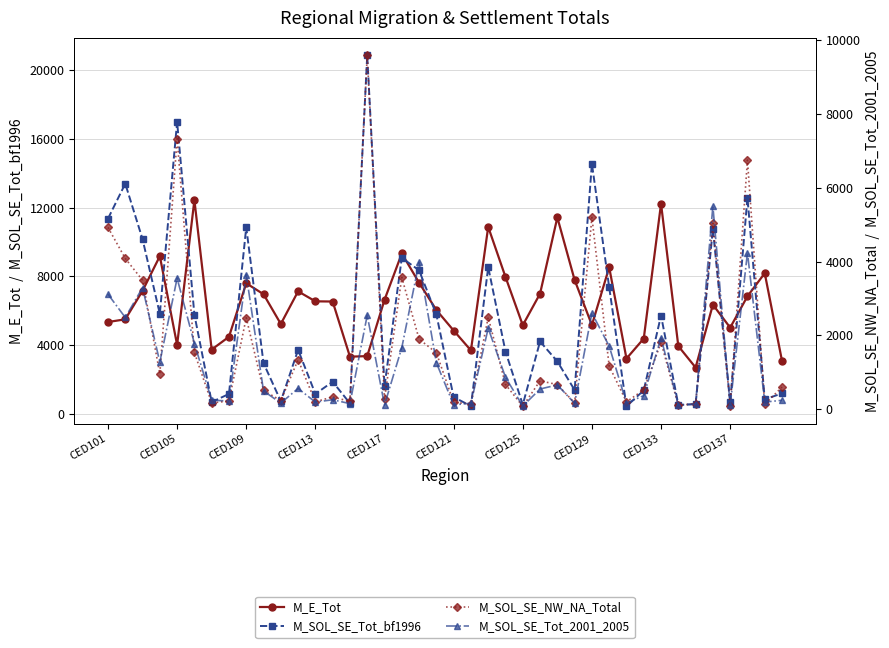

Does the chart have visible grid lines?

Yes